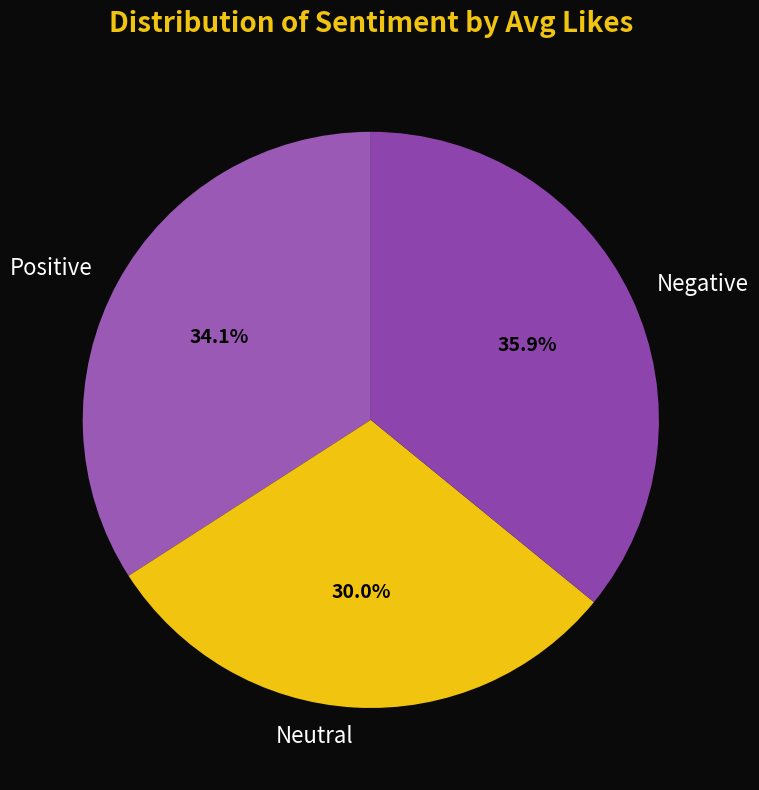

Between Negative and Positive, which is larger?

Negative